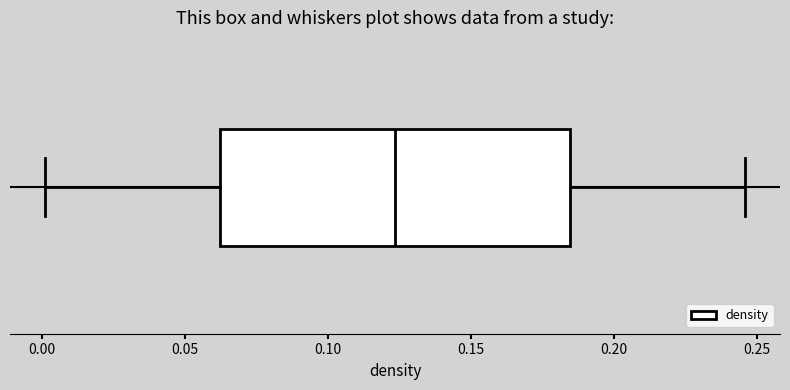

Transcribe this box plot: give where the median line is, the range the box spans, and where the two whiskers end, as read against the x-axis. The values are not printed on the chart, so give them approximately, as read against the axis.

median 0.125, box 0.060 to 0.185, whiskers 0.000 to 0.245